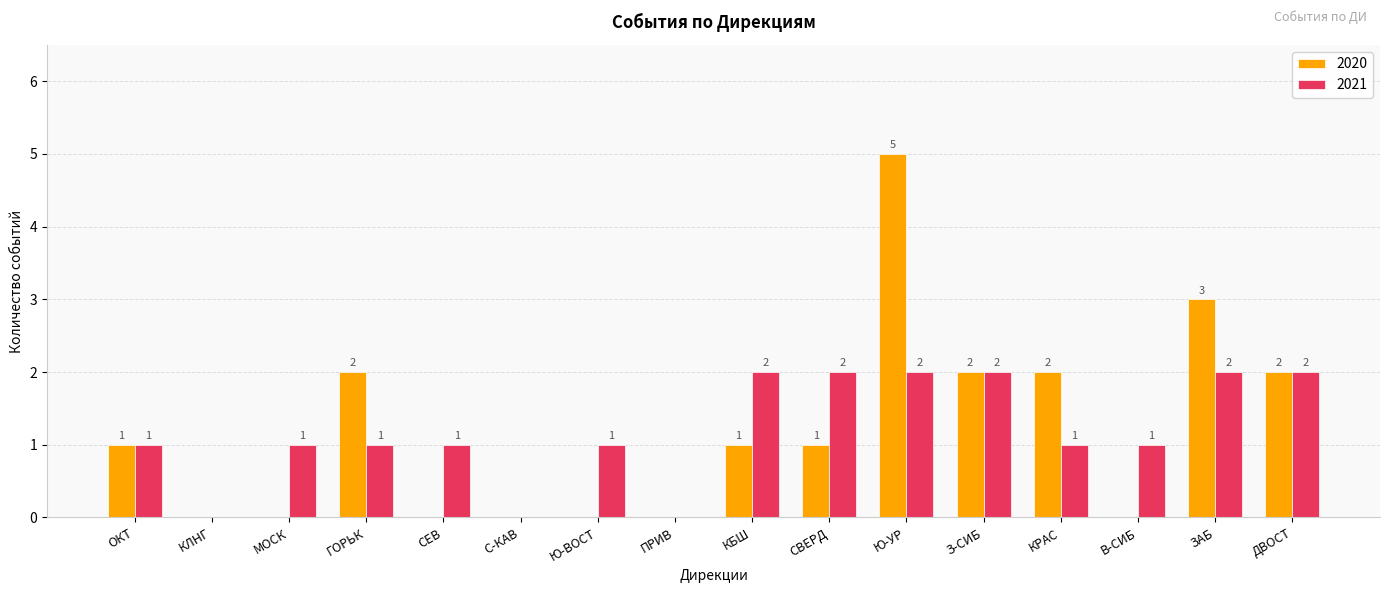

Reading left to right, extract all data points from this chart.

2020: ОКТ=1	КЛНГ=0	МОСК=0	ГОРЬК=2	СЕВ=0	С-КАВ=0	Ю-ВОСТ=0	ПРИВ=0	КБШ=1	СВЕРД=1	Ю-УР=5	З-СИБ=2	КРАС=2	В-СИБ=0	ЗАБ=3	ДВОСТ=2
2021: ОКТ=1	КЛНГ=0	МОСК=1	ГОРЬК=1	СЕВ=1	С-КАВ=0	Ю-ВОСТ=1	ПРИВ=0	КБШ=2	СВЕРД=2	Ю-УР=2	З-СИБ=2	КРАС=1	В-СИБ=1	ЗАБ=2	ДВОСТ=2